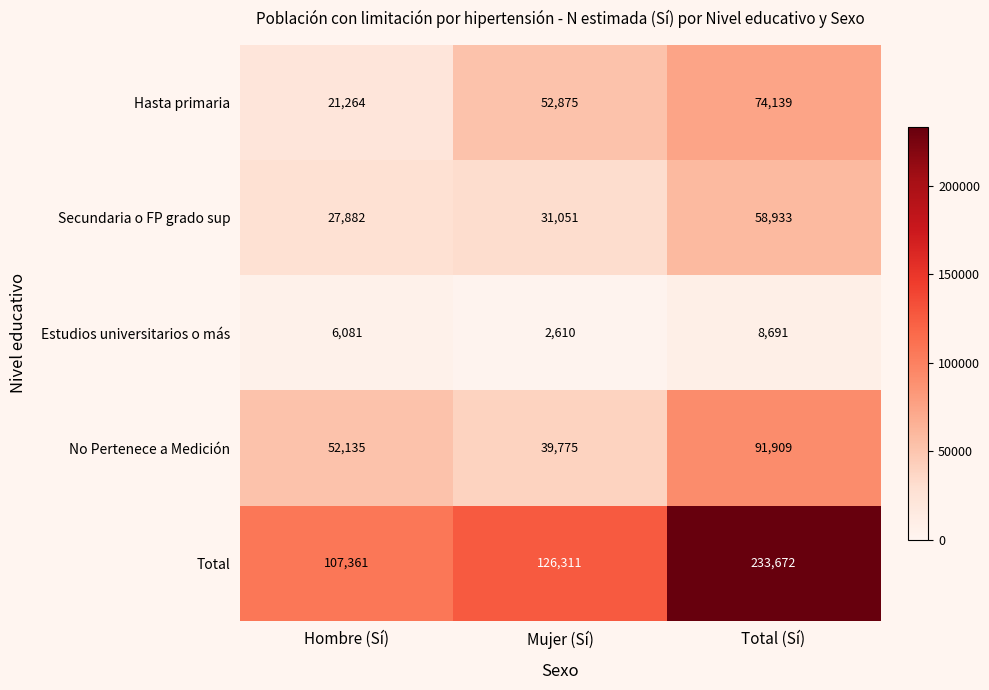

Between Mujer (Sí) and Total (Sí), which series saw the biggest shift?

Total